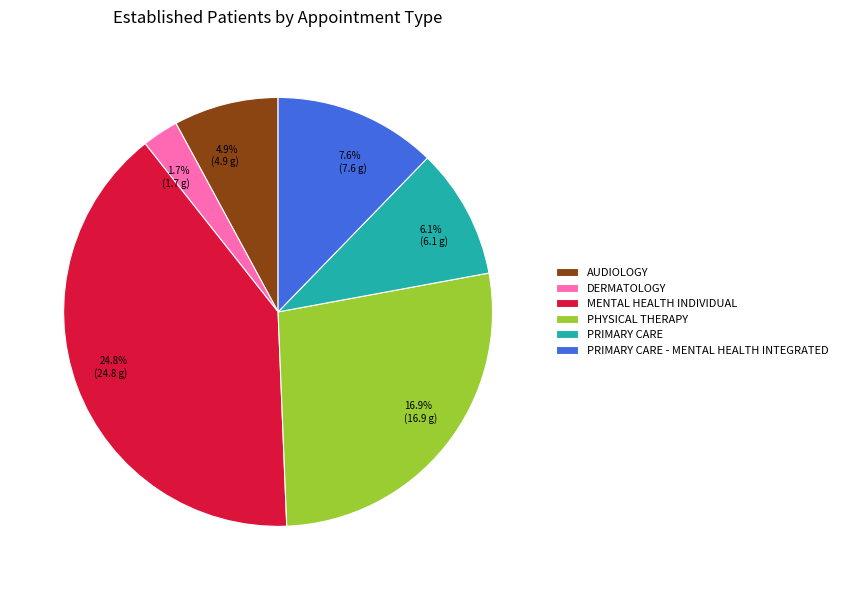

What percentage do PRIMARY CARE and PHYSICAL THERAPY together represent?

37.1%